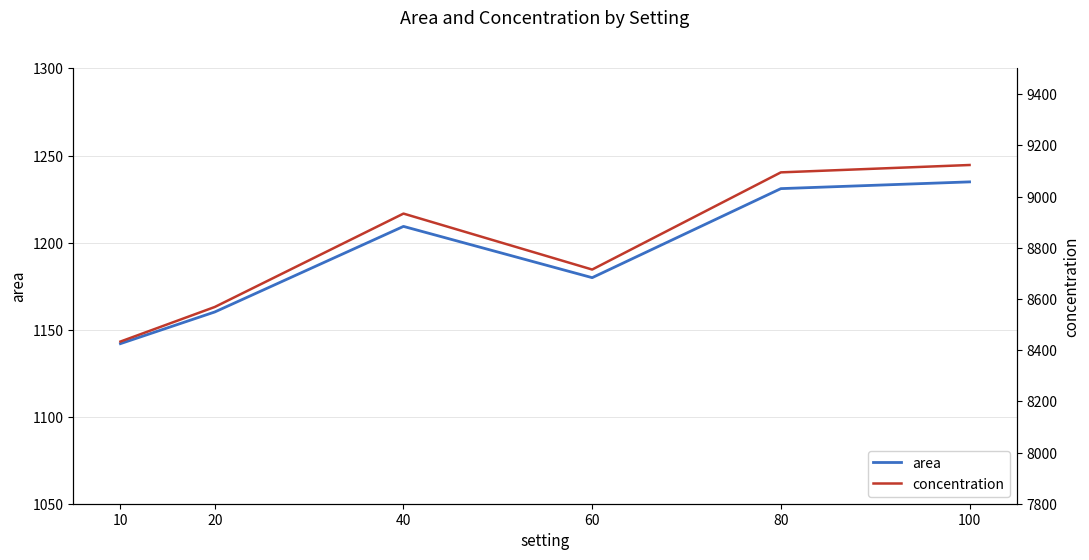

At which category is the sum across all series the highest?

100